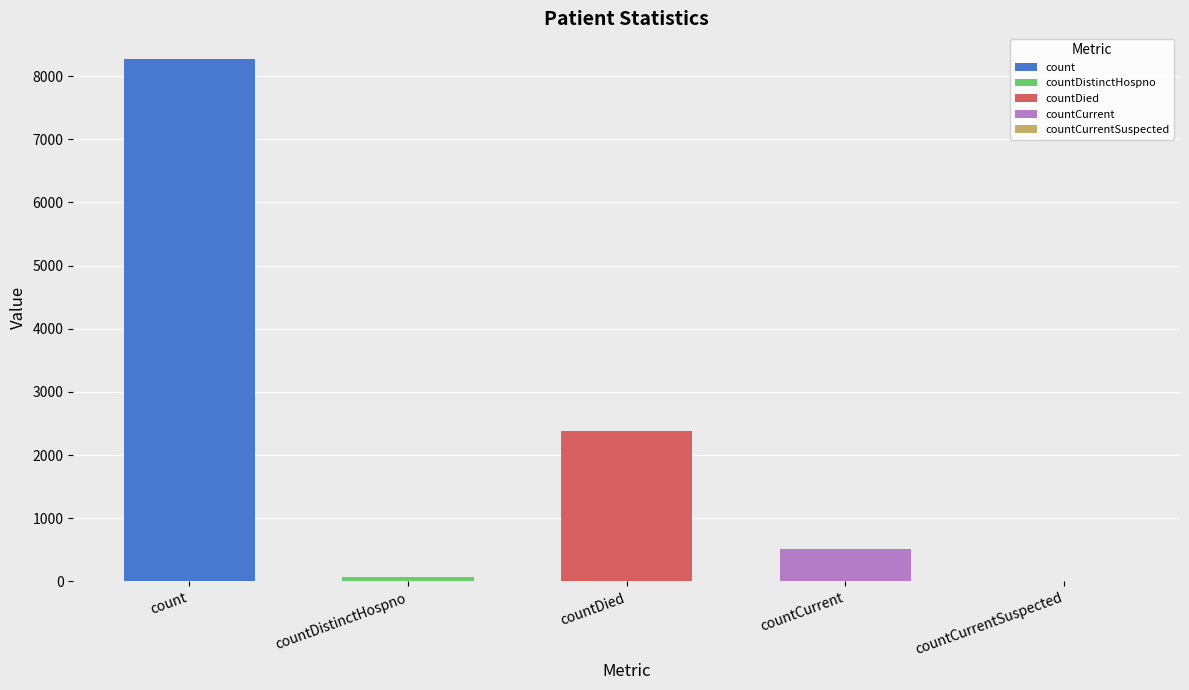

What is the change in value from count to countDistinctHospno?

-8189